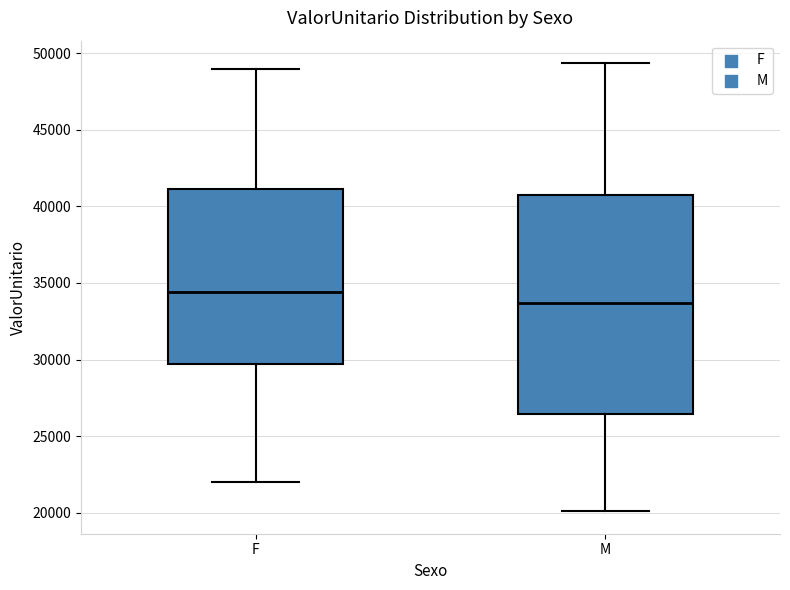

Reading left to right, transcribe this box plot: for each box, give where its median line is, the range the box spans, and where its two whiskers end, as read against the y-axis. The values are not printed on the chart, so give them approximately, as read against the axis.

F: median 34500, box 29500 to 41000, whiskers 22000 to 49000
M: median 33500, box 26500 to 40500, whiskers 20000 to 49500